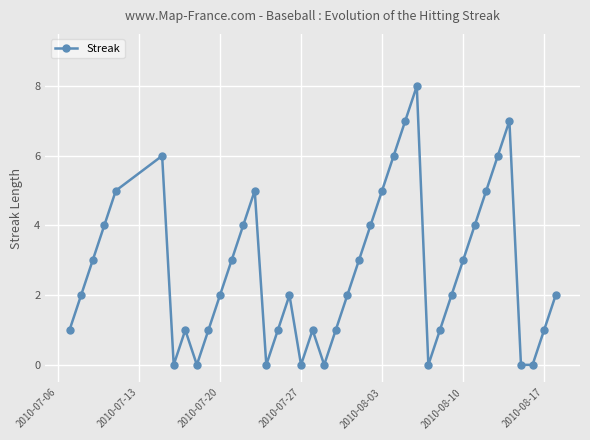

How many data points does each series have?

40